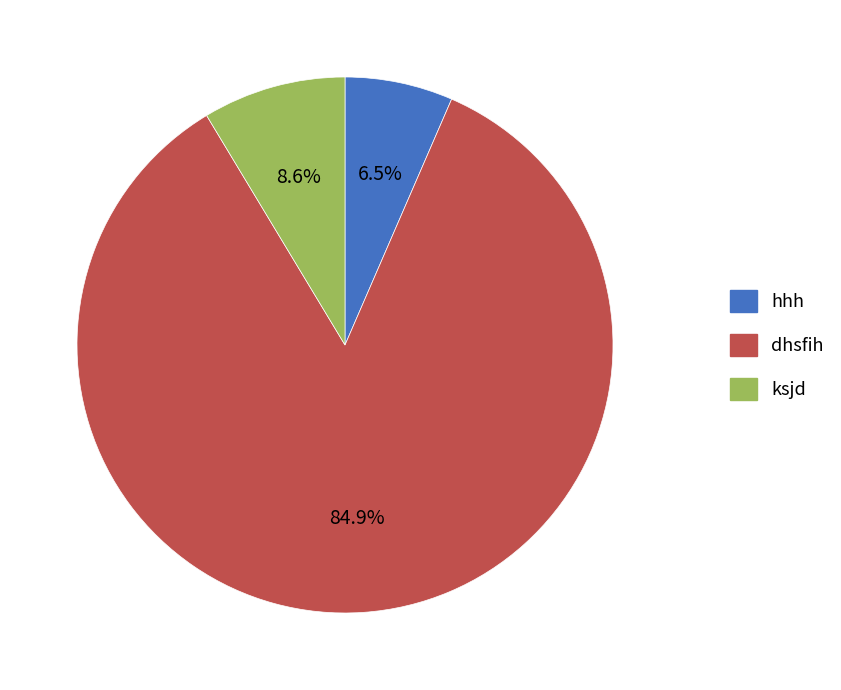

Rank the categories by value from lowest to highest.

hhh, ksjd, dhsfih